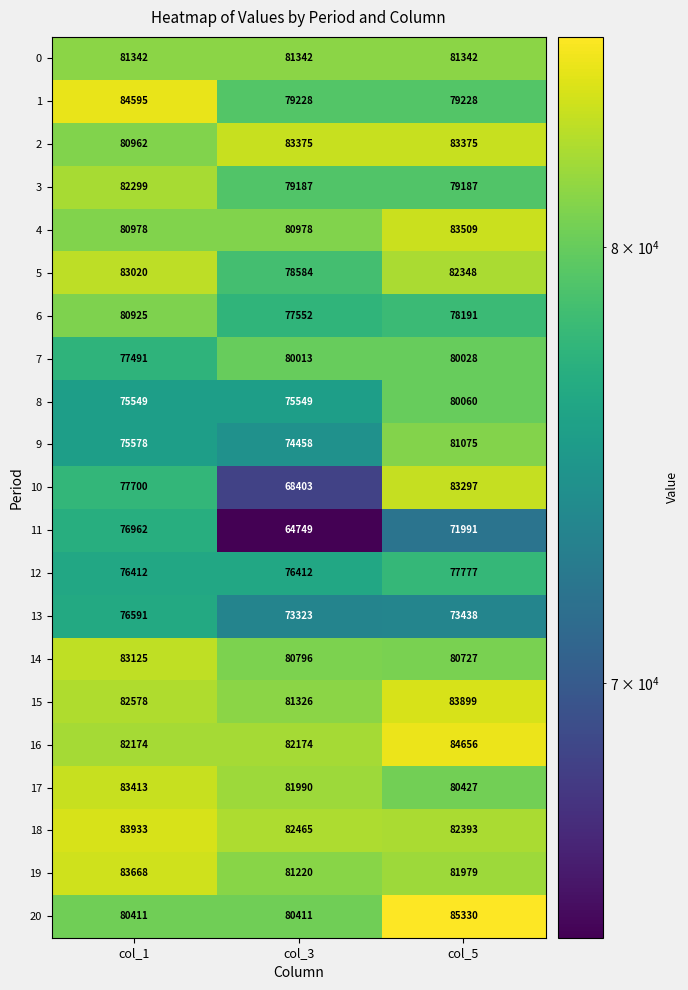

The 9 series shows 81075 at col_5. True or false?

True